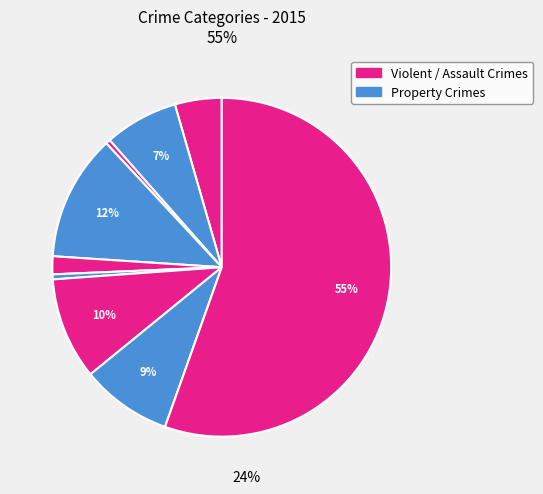

Count the number of slices in the pie.

9